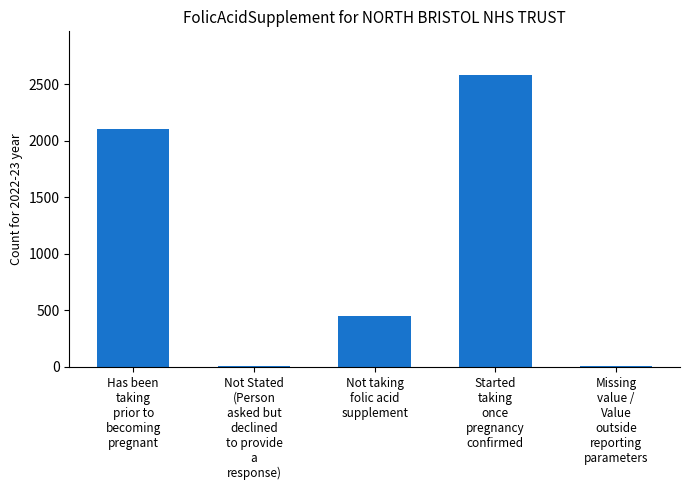

What is the maximum value shown in the chart?

2580